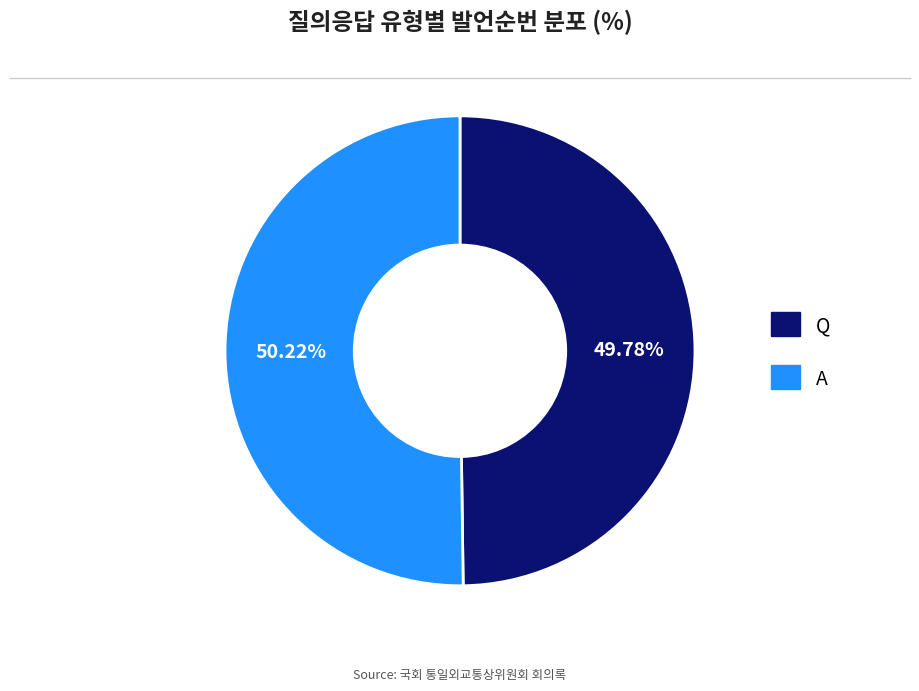

Is it true that Q is 50% of the pie?

True